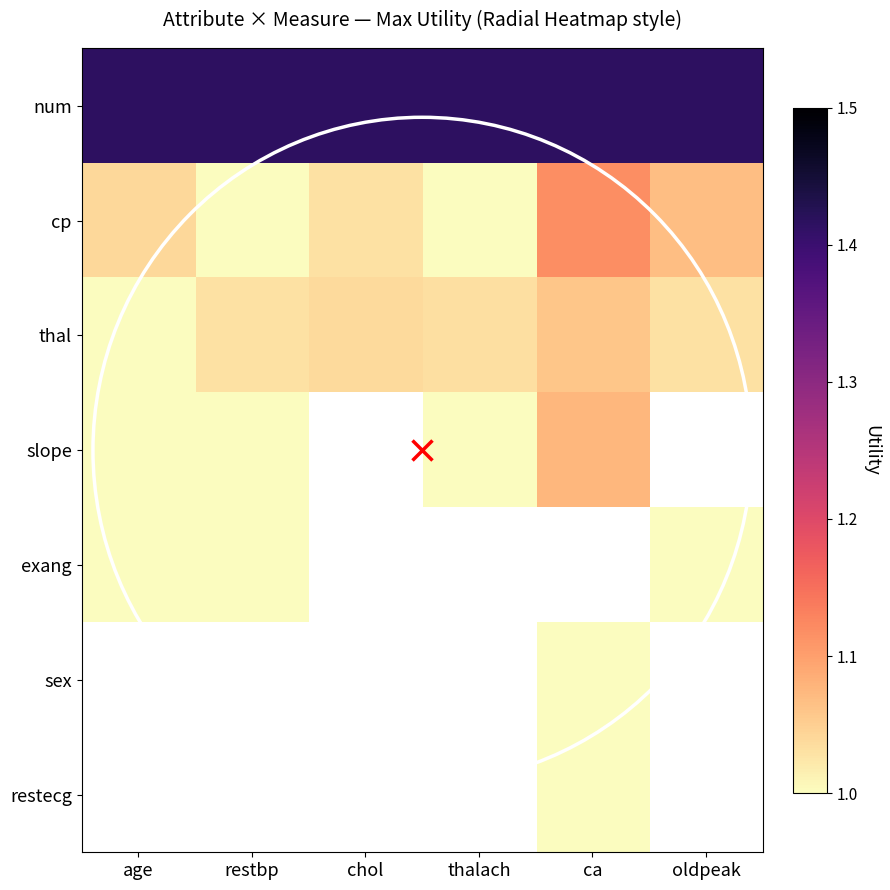

What is the highest value of the num series?

1.4